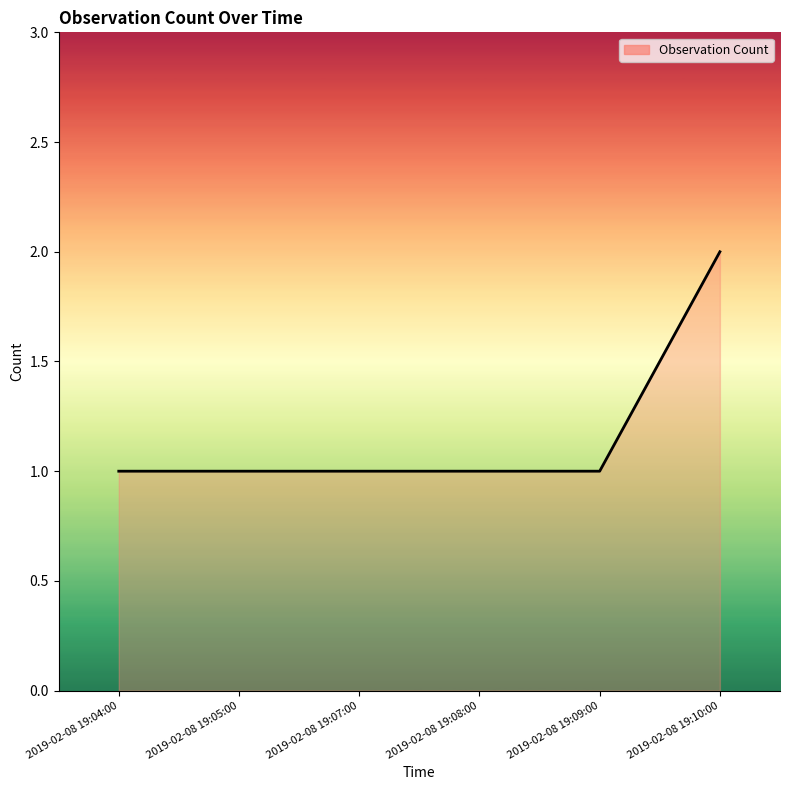

Count the number of categories in the chart.

6